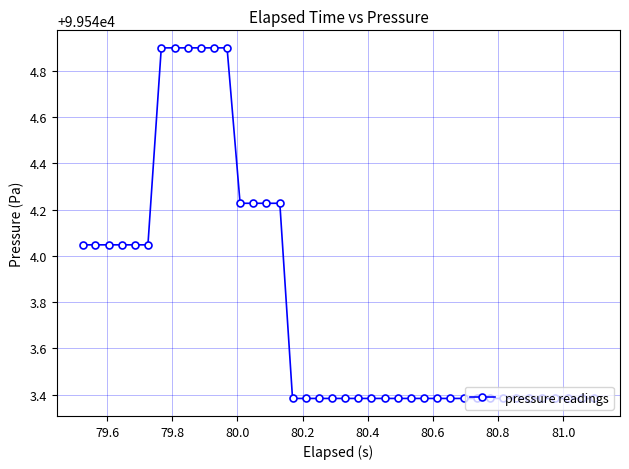

What is the value of the 30th point from the left?

99543.4